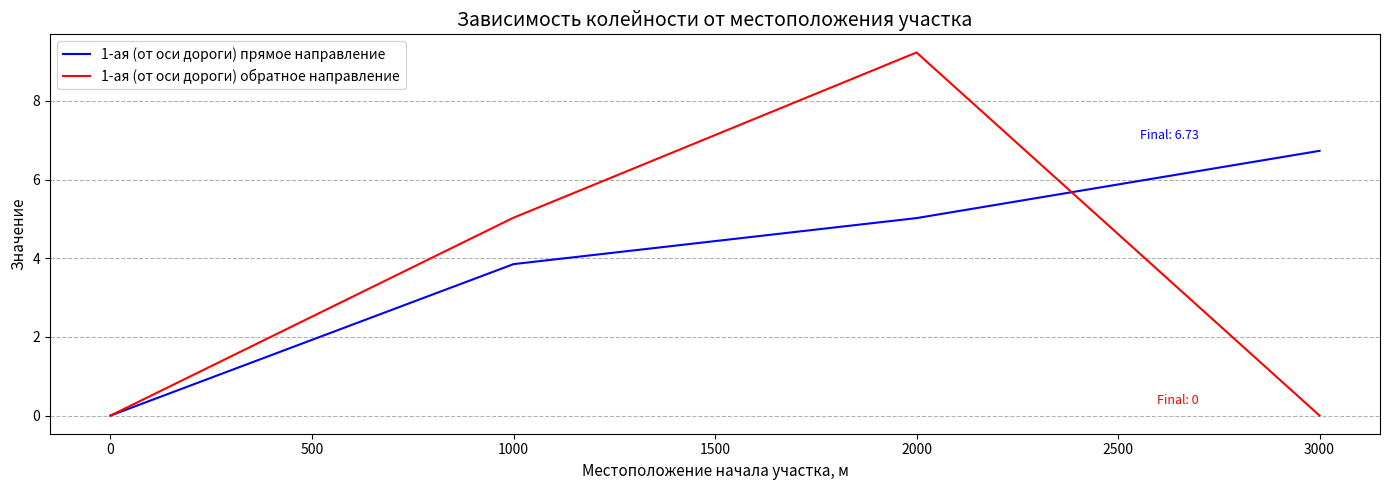

At which label is 1-ая (от оси дороги) обратное направление closest to 4?

1000